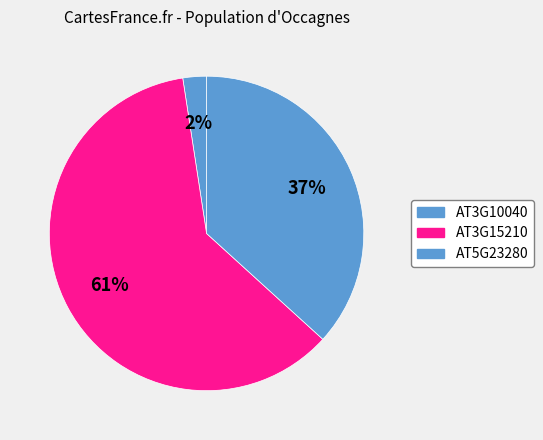

The AT3G15210 slice represents 61% of the pie. True or false?

True